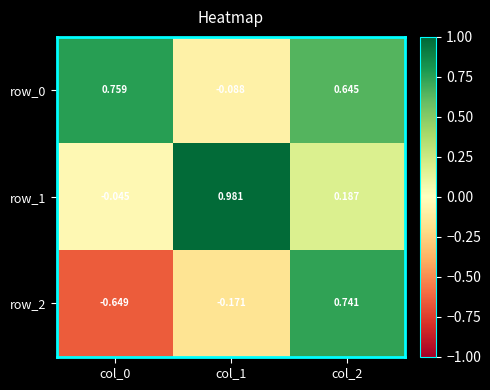

Is the value of row_0 at col_1 greater than the value of row_2 at col_2?

No